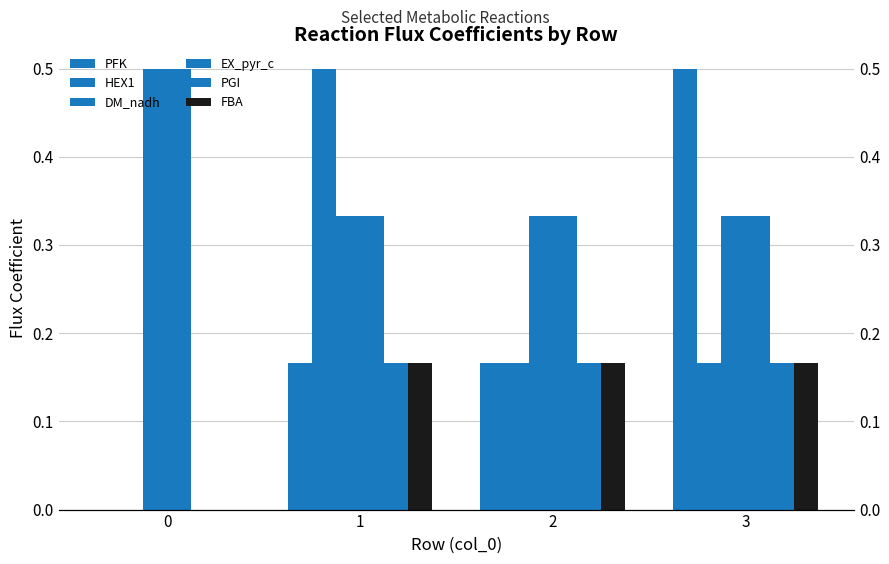

List the labels in order of HEX1 value, largest first.

1, 2, 3, 0